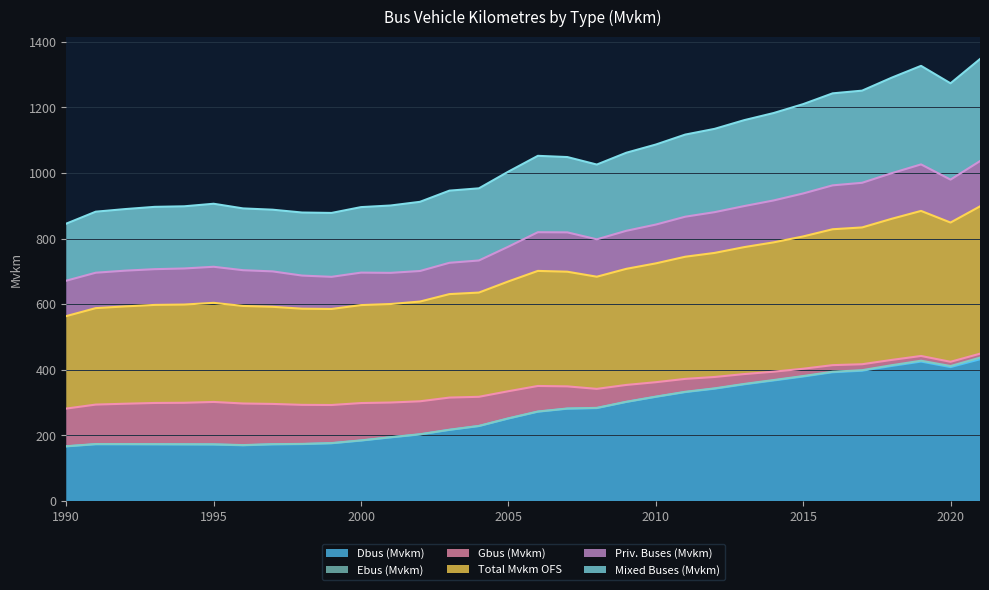

How many interior local valleys does the Total Mvkm OFS series have?

3